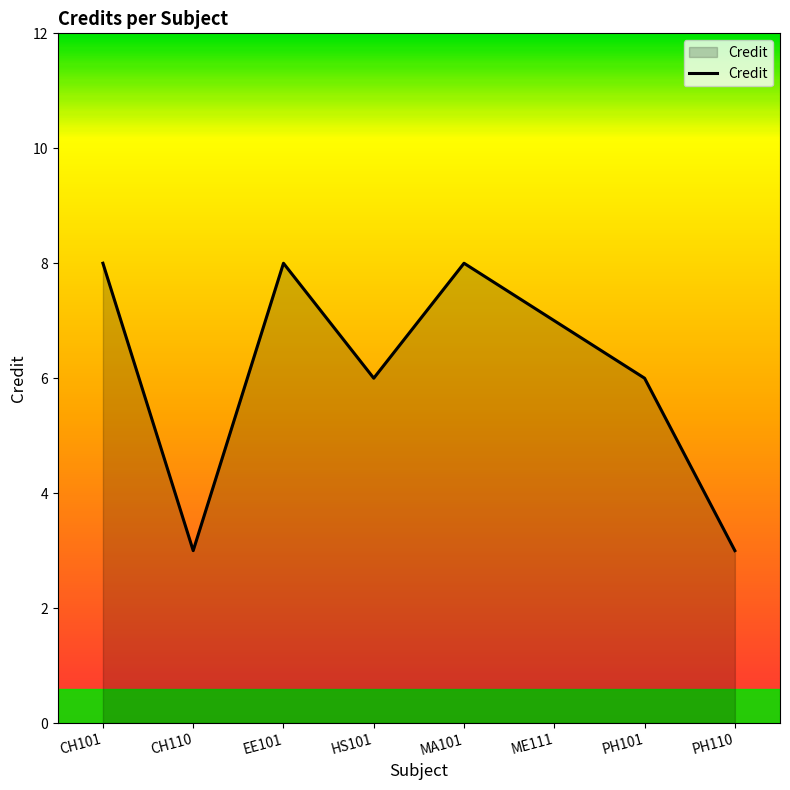

What position from the right is HS101?

5